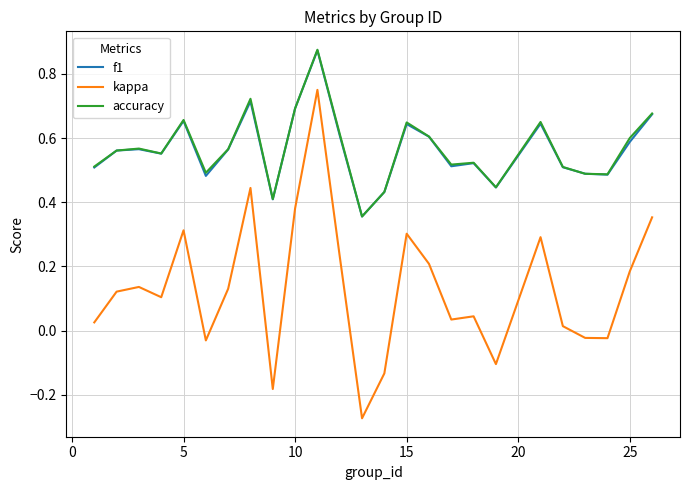

What are all the series names shown in the legend?

f1, kappa, accuracy